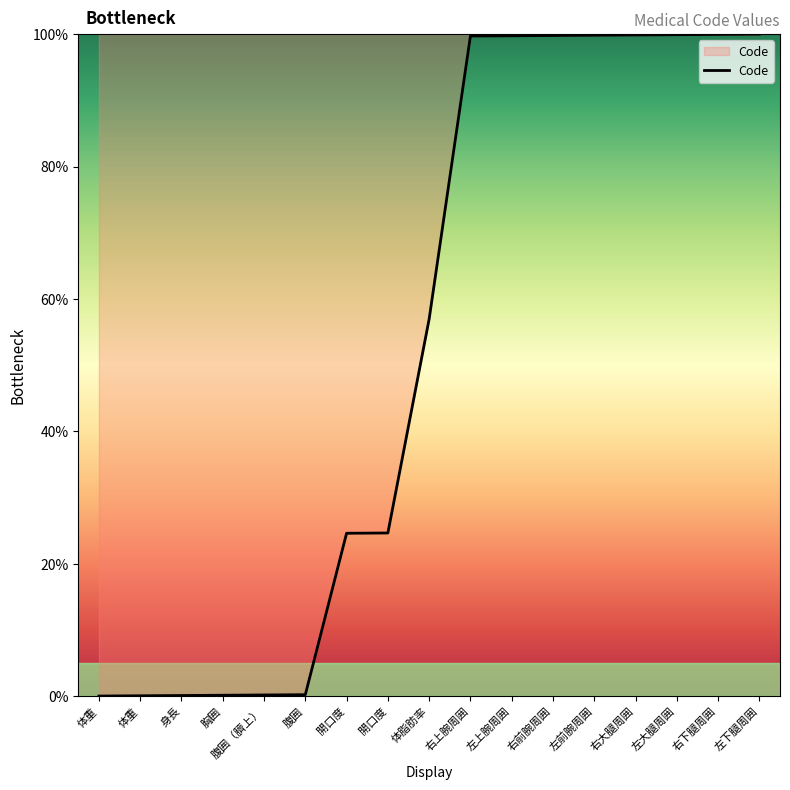

At which label is the value closest to 50?

体脂肪率